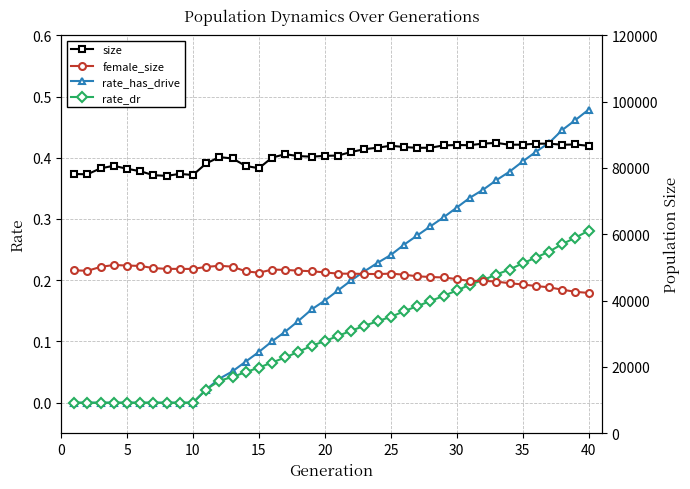

What are all the series names shown in the legend?

rate_has_drive, rate_dr, size, female_size